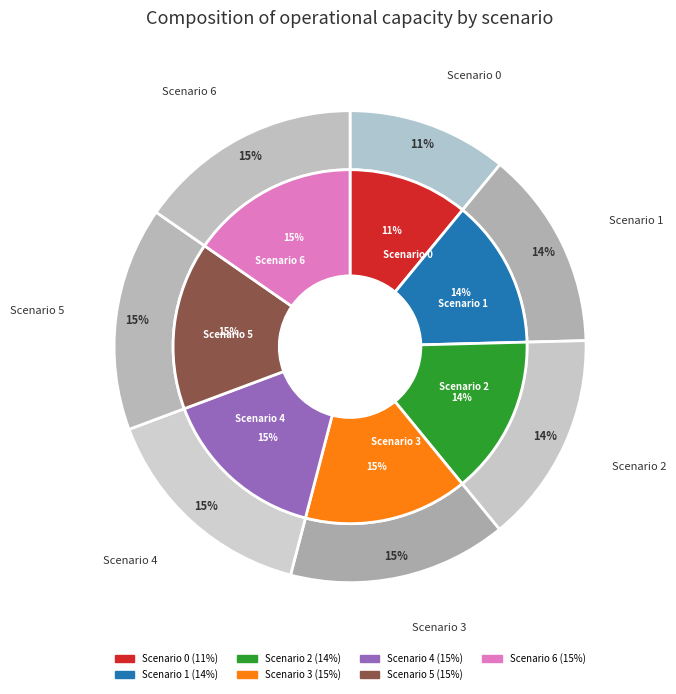

To the nearest percent, what is the combined percentage of 1 and 6?

29%